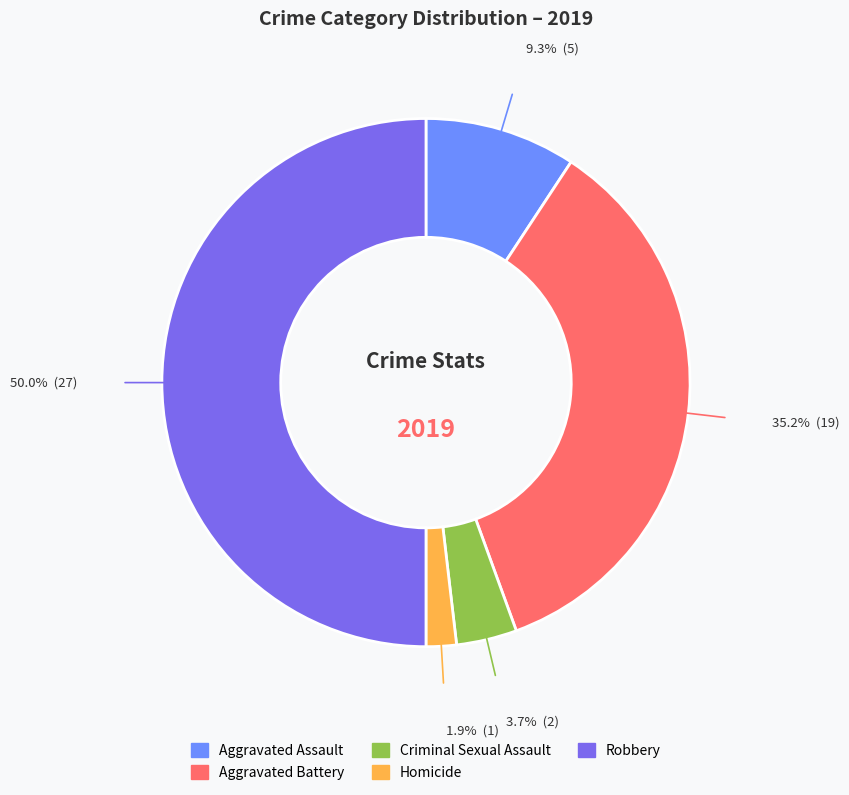

To the nearest percent, what is the difference between the Aggravated Battery and Robbery slice percentages?

15%